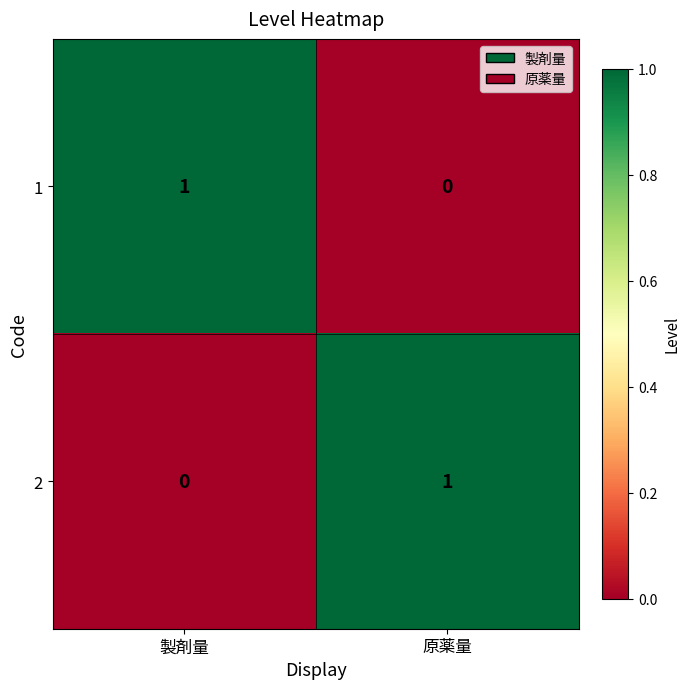

True or false: 1 has a value of 1 at 製剤量.

True